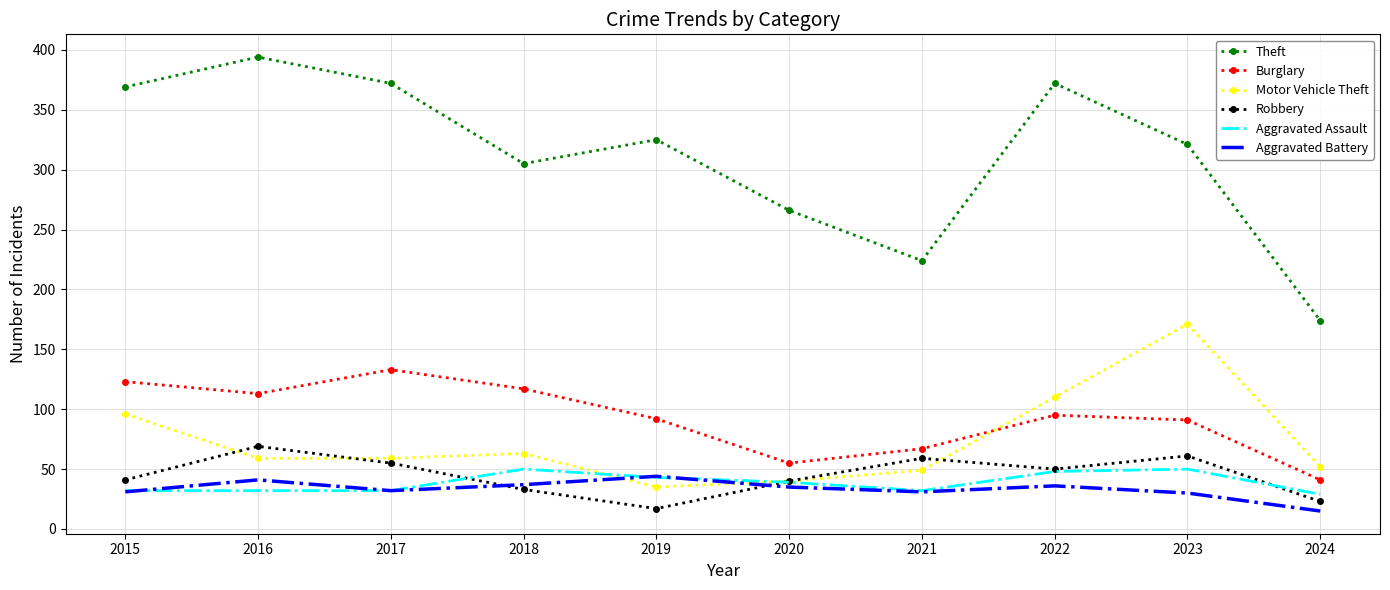

The Robbery series shows 23 at 2024. True or false?

True